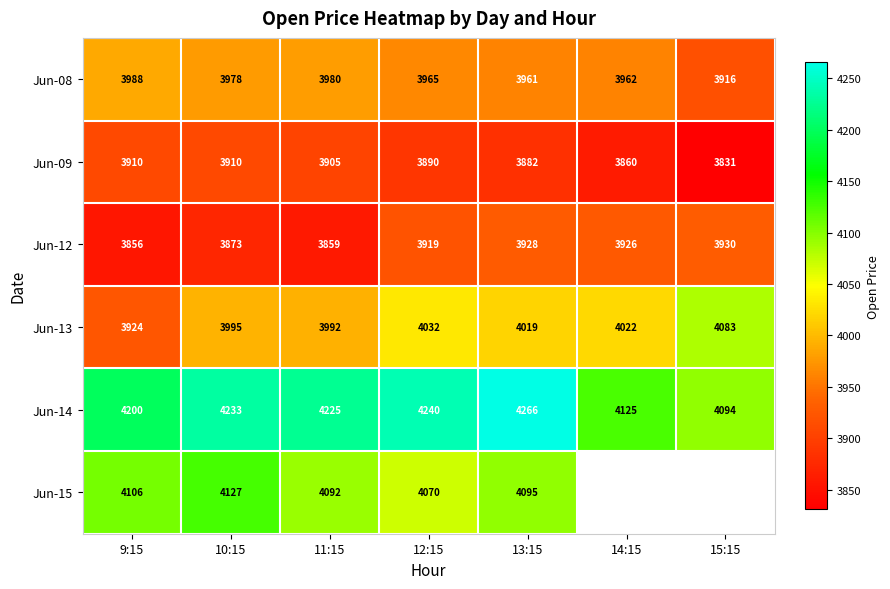

Is the value of Jun-13 at 11:15 greater than the value of Jun-09 at 12:15?

Yes